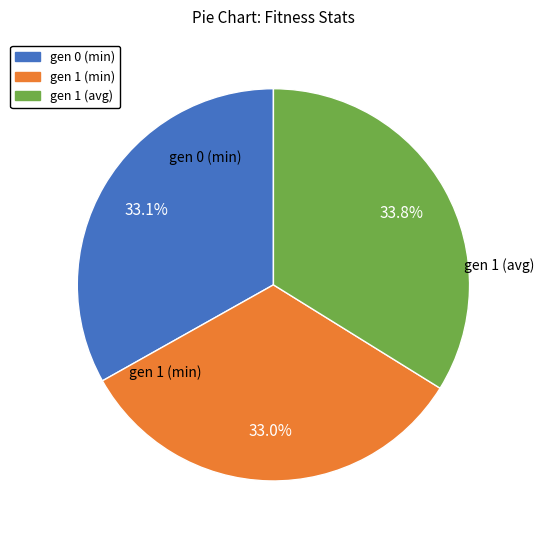

To the nearest percent, what portion does gen 1 (min) represent?

33%